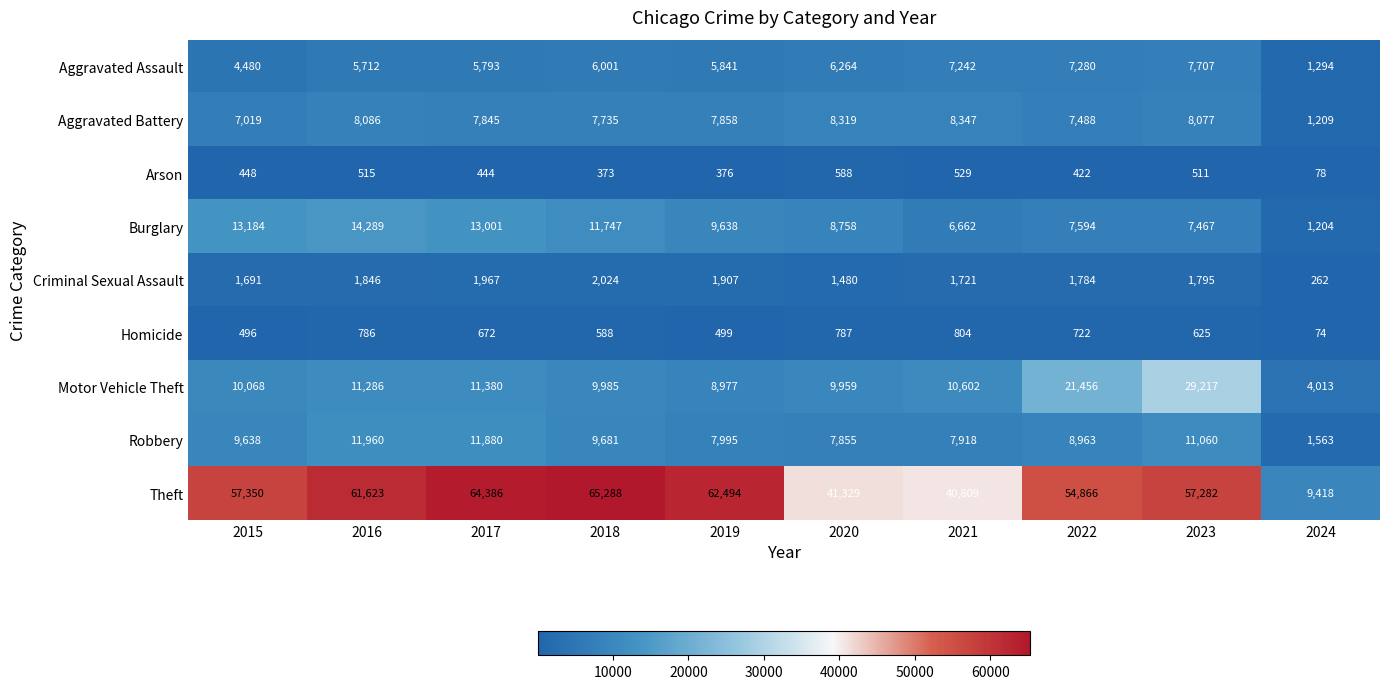

At 2021, list the series in order from smallest to largest.

Arson, Homicide, Criminal Sexual Assault, Burglary, Aggravated Assault, Robbery, Aggravated Battery, Motor Vehicle Theft, Theft